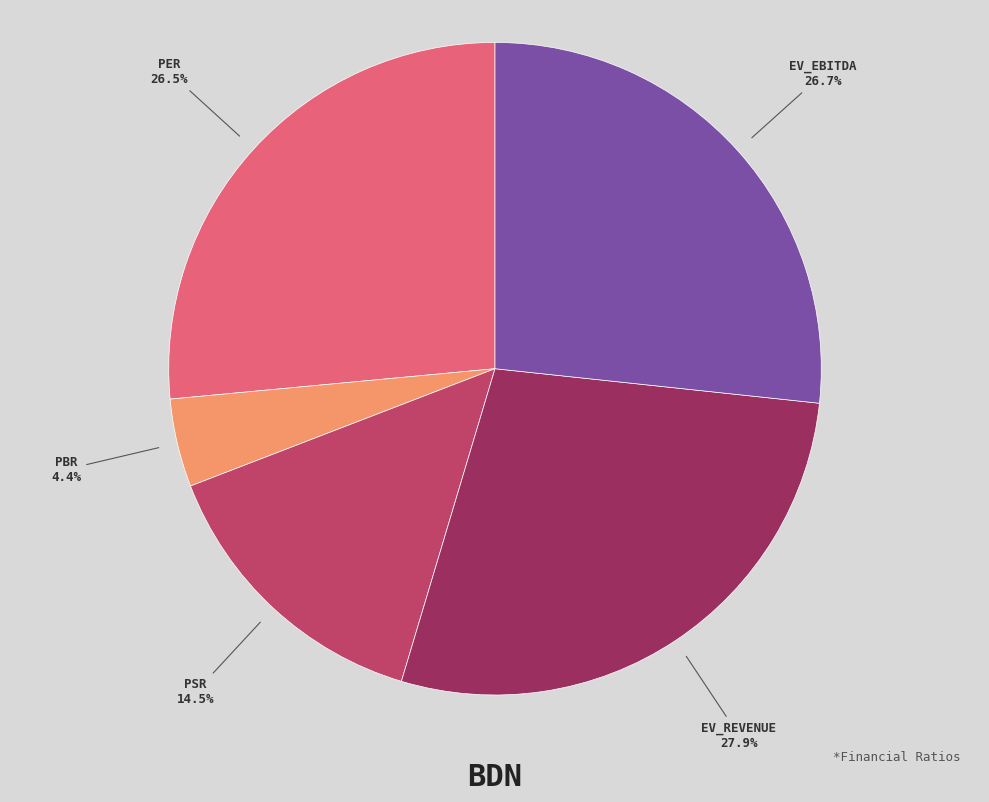

Does any single category account for the majority?

No